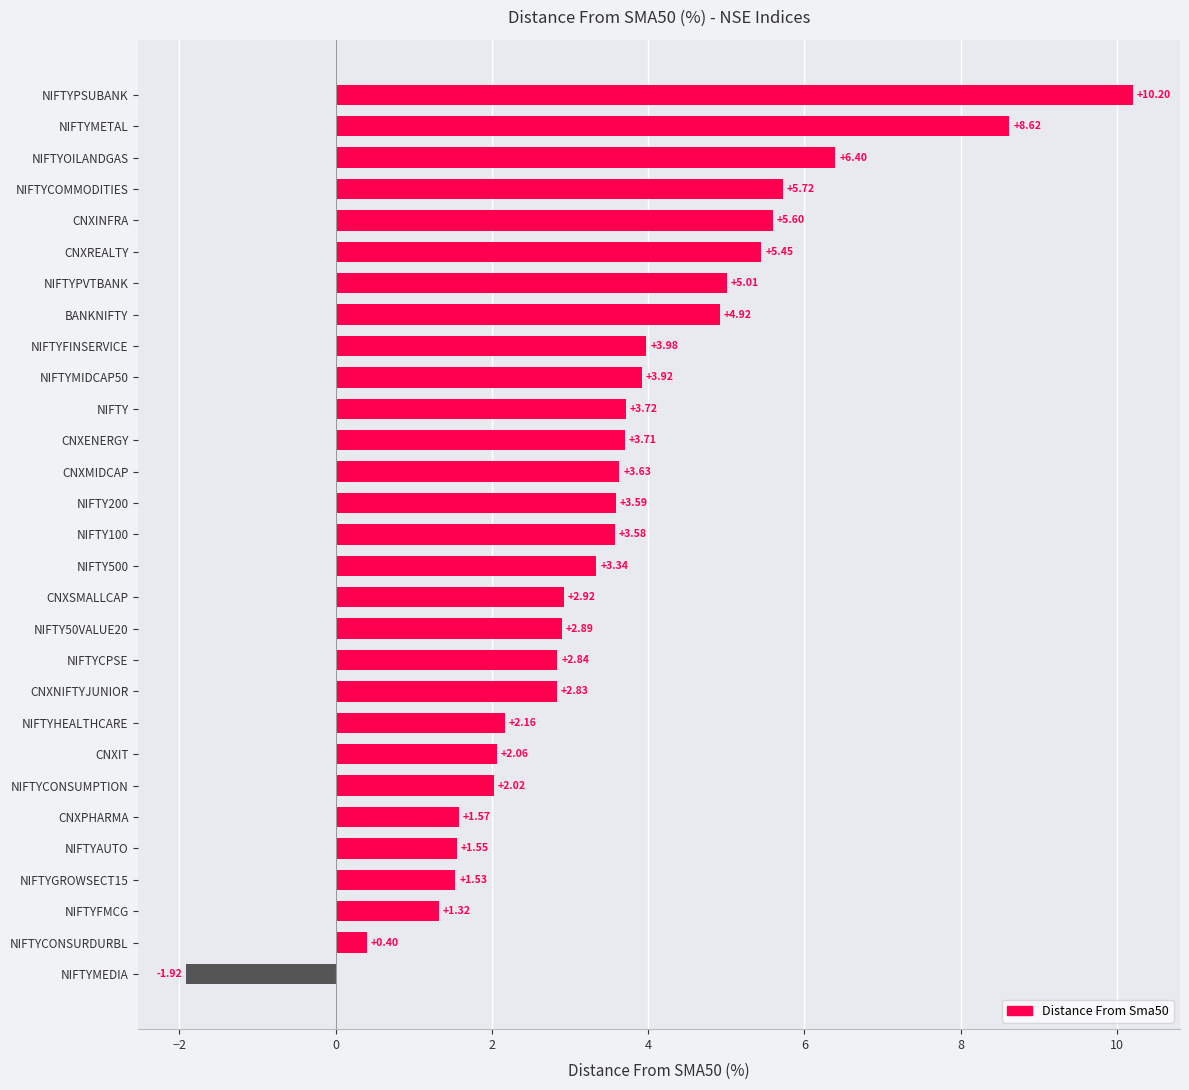

At which category does the chart reach its peak across all series?

NIFTYPSUBANK